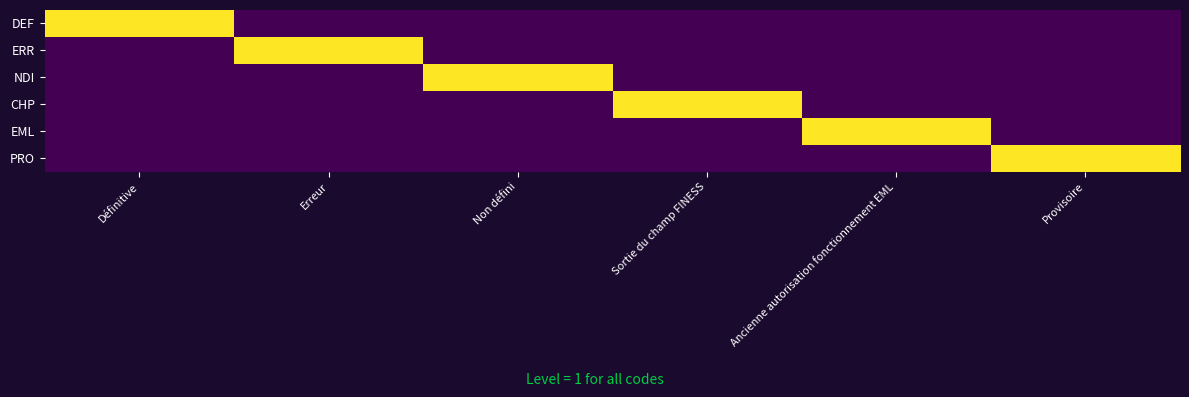

Reading left to right, list all the values displayed in this chart.

DEF: Définitive=1	Erreur=0	Non défini=0	Sortie du champ FINESS=0	Ancienne autorisation fonctionnement EML=0	Provisoire=0
ERR: Définitive=0	Erreur=1	Non défini=0	Sortie du champ FINESS=0	Ancienne autorisation fonctionnement EML=0	Provisoire=0
NDI: Définitive=0	Erreur=0	Non défini=1	Sortie du champ FINESS=0	Ancienne autorisation fonctionnement EML=0	Provisoire=0
CHP: Définitive=0	Erreur=0	Non défini=0	Sortie du champ FINESS=1	Ancienne autorisation fonctionnement EML=0	Provisoire=0
EML: Définitive=0	Erreur=0	Non défini=0	Sortie du champ FINESS=0	Ancienne autorisation fonctionnement EML=1	Provisoire=0
PRO: Définitive=0	Erreur=0	Non défini=0	Sortie du champ FINESS=0	Ancienne autorisation fonctionnement EML=0	Provisoire=1